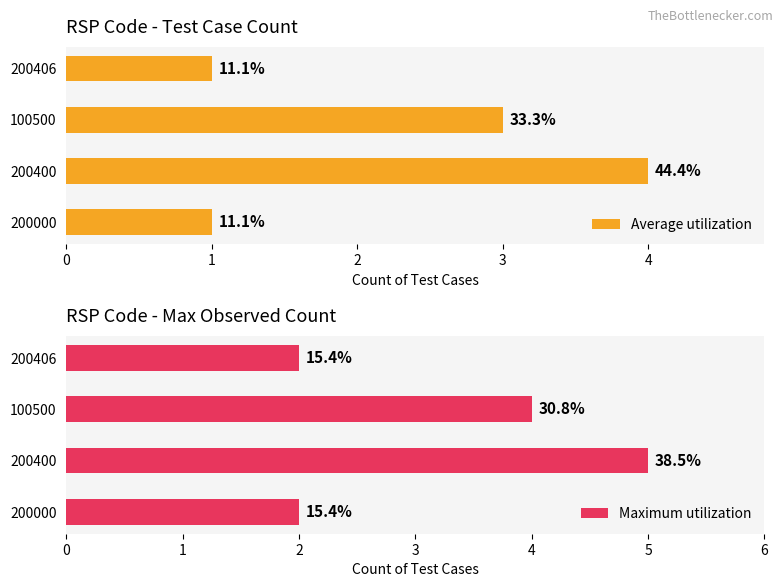

Between 200000 and 200400, which is larger?

200400